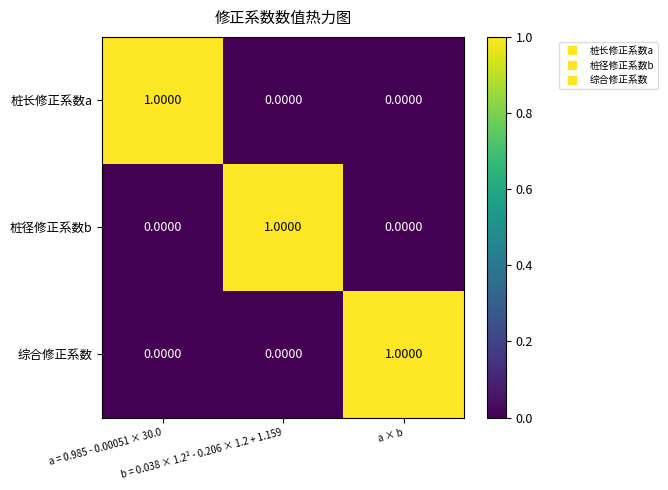

At how many categories does at least one series exceed 0?

3